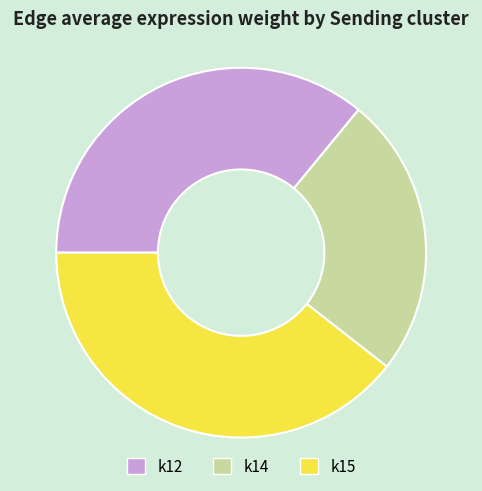

Which category has the smallest portion of the pie?

k14